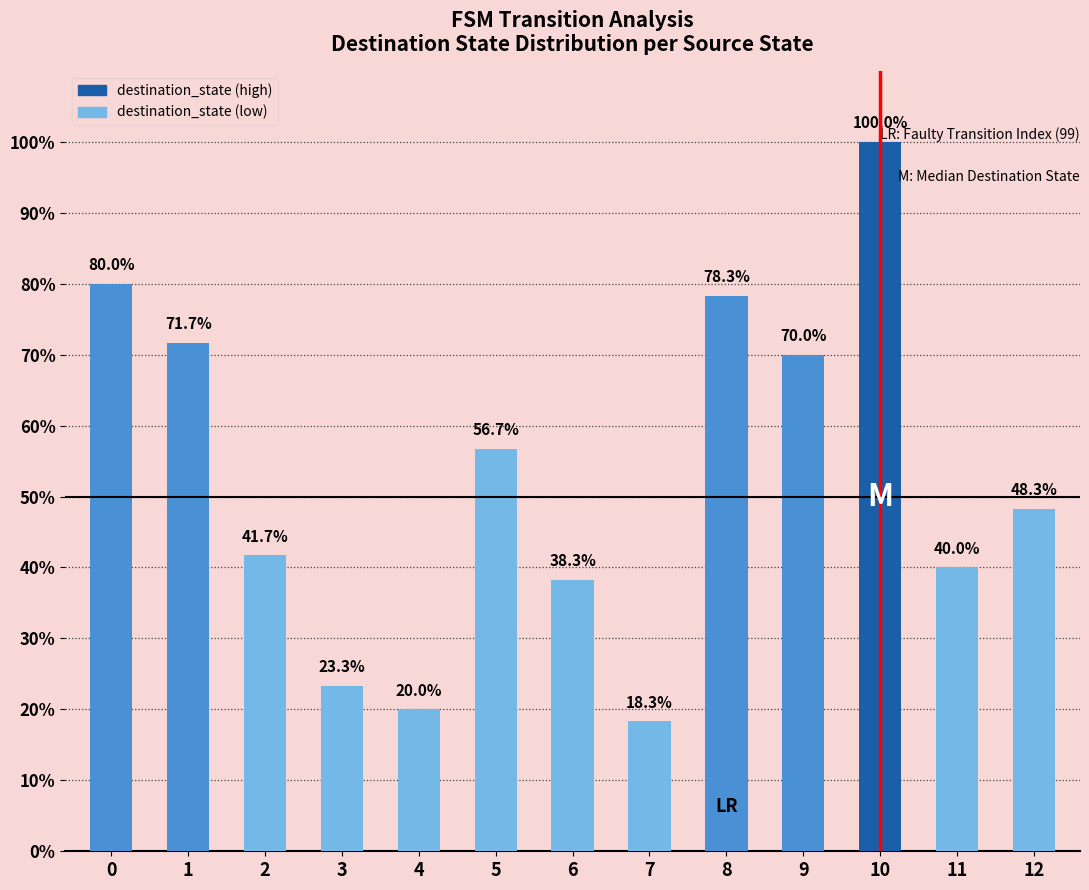

Are the bars grouped side by side (vs. stacked)?

No